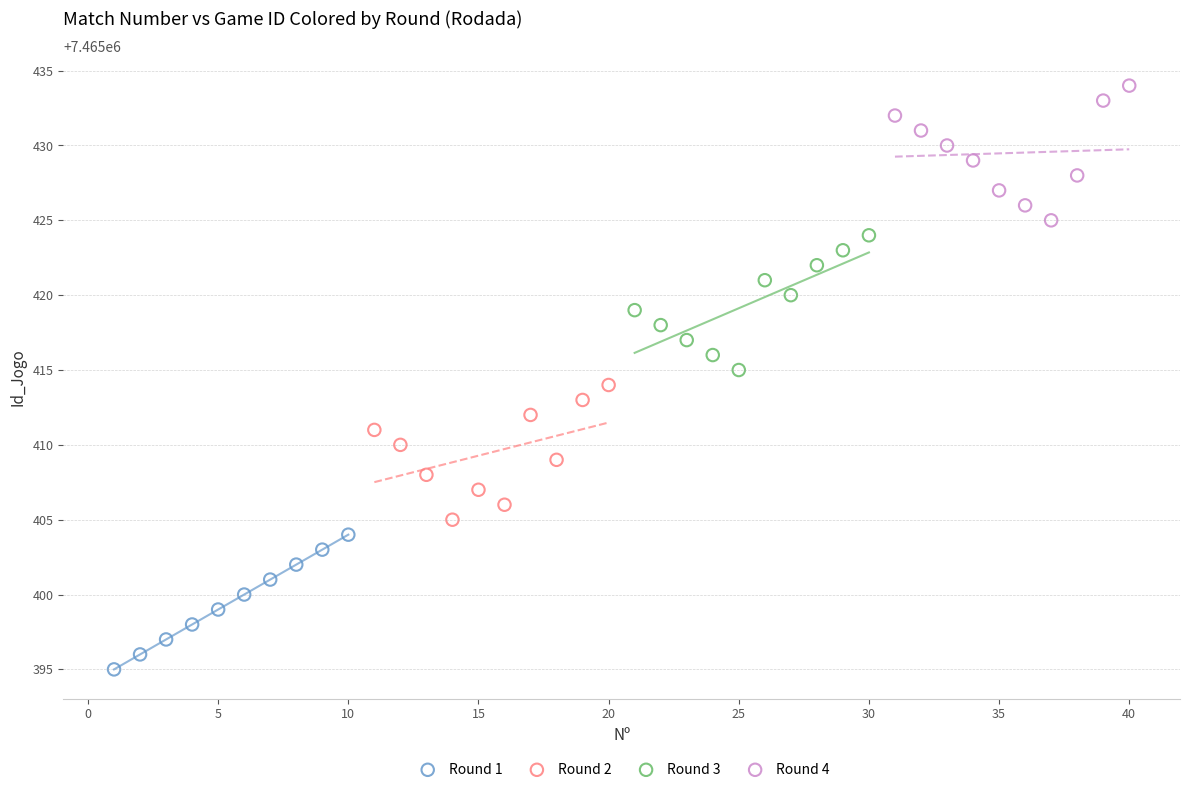

Which series contains the highest Y value?

Round 4